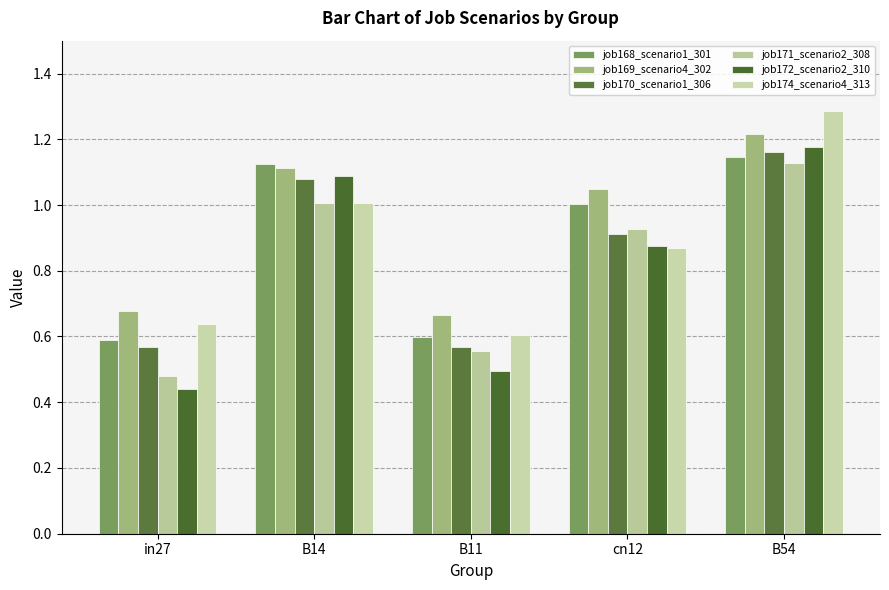

Which series has the largest total across all categories?

job169_scenario4_302